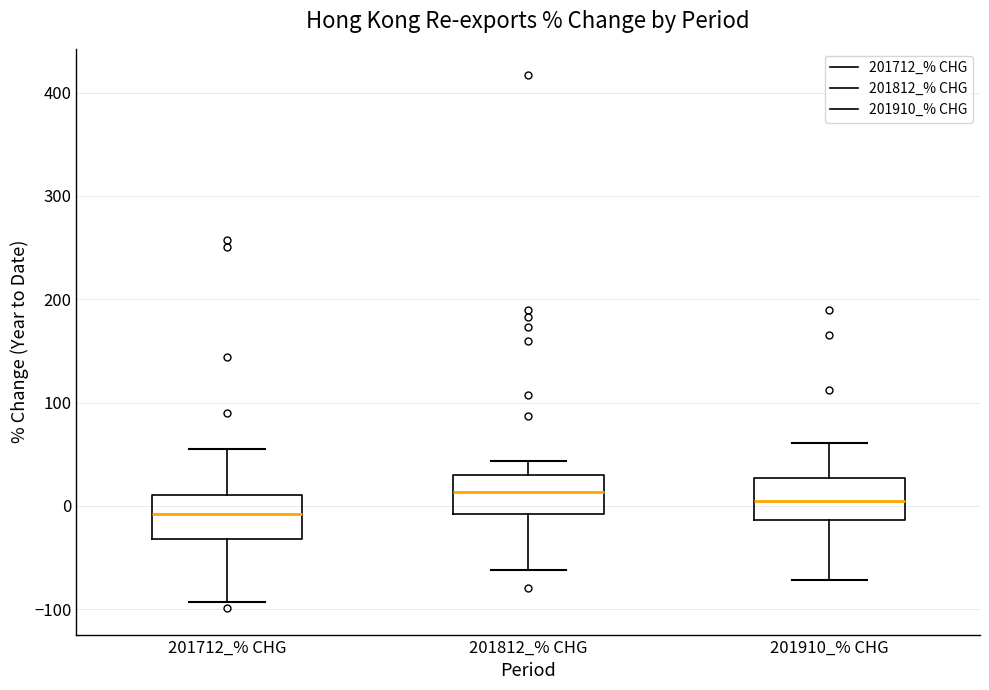

Reading left to right, transcribe this box plot: for each box, give where its median line is, the range the box spans, and where its two whiskers end, as read against the y-axis. The values are not printed on the chart, so give them approximately, as read against the axis.

201712_% CHG: median -10, box -30 to 10, whiskers -90 to 60
201812_% CHG: median 10, box -10 to 30, whiskers -60 to 40
201910_% CHG: median 0, box -10 to 30, whiskers -70 to 60